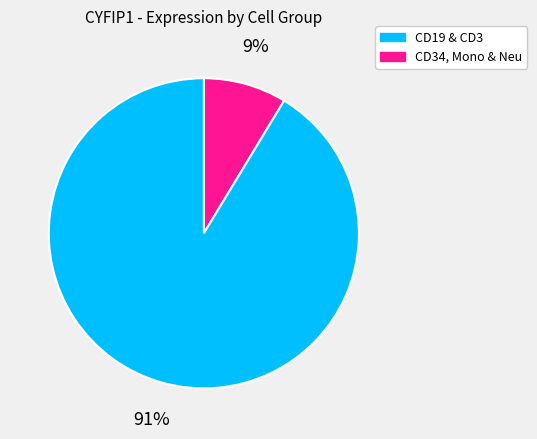

How many slices are in this pie chart?

2